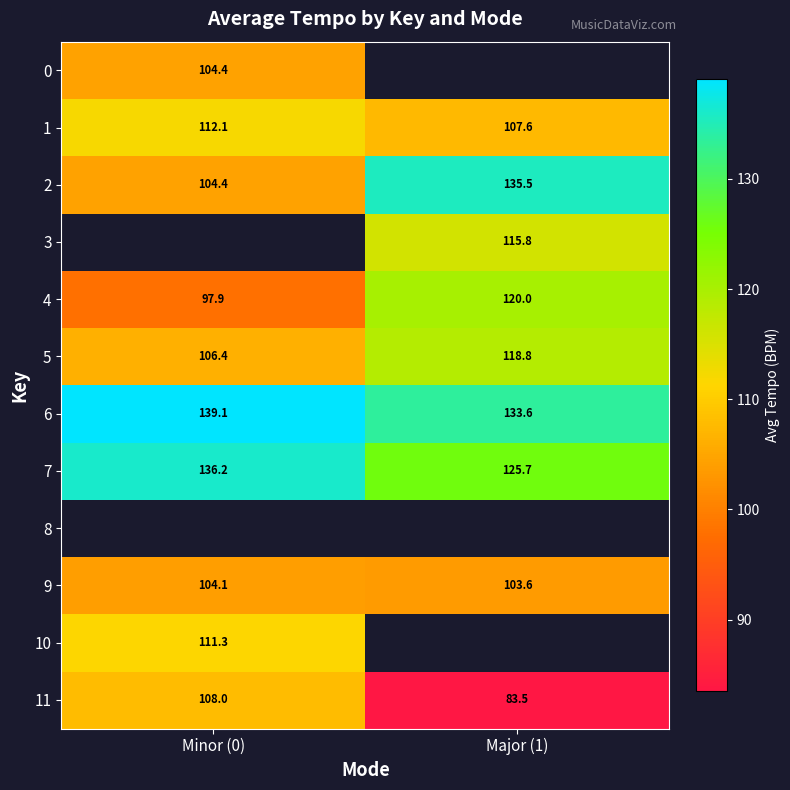

The 5 series shows 118.8 at Major (1). True or false?

True